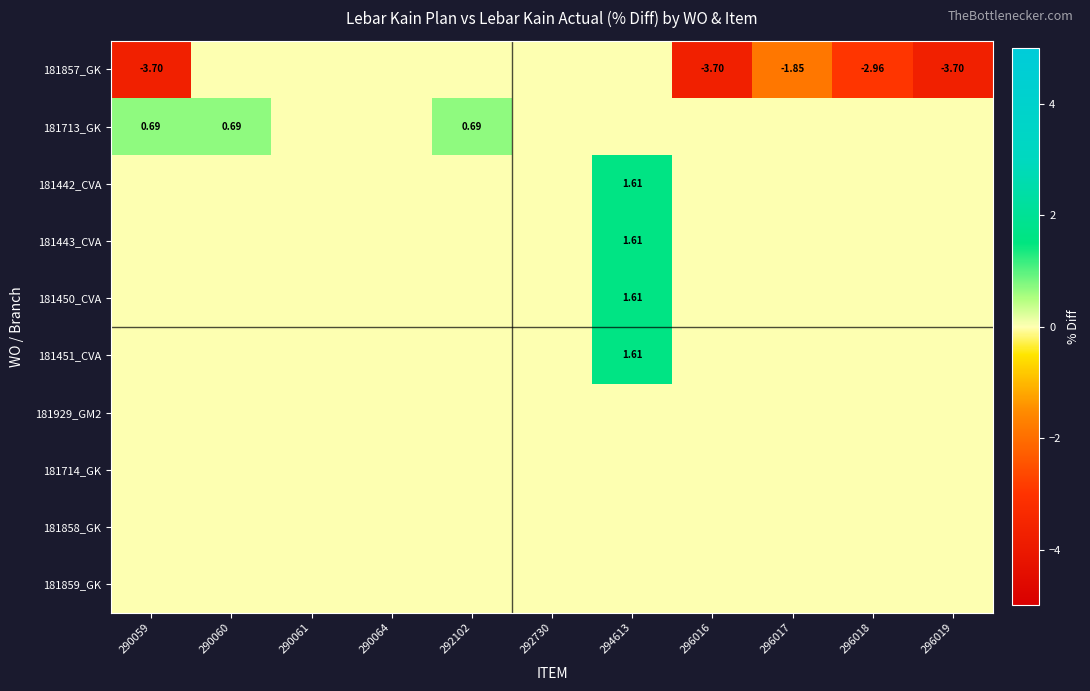

What is the greatest value displayed?

1.6